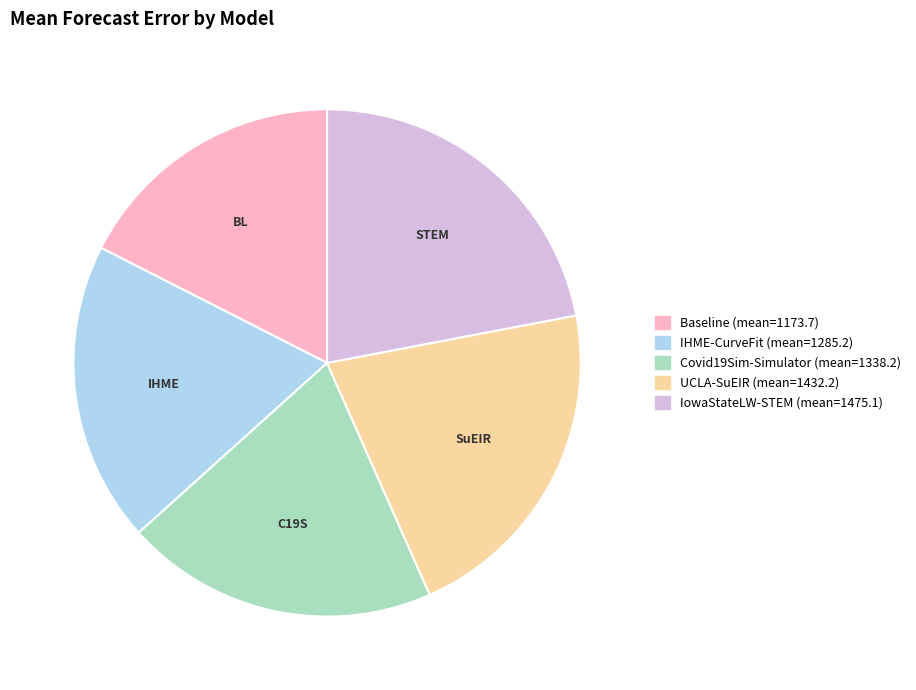

How many slices are in this pie chart?

5